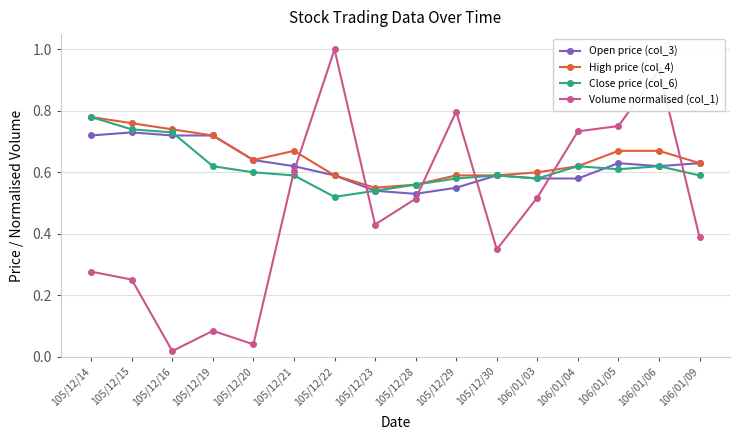

Where is the first local minimum for Close price (col_6)?

105/12/22